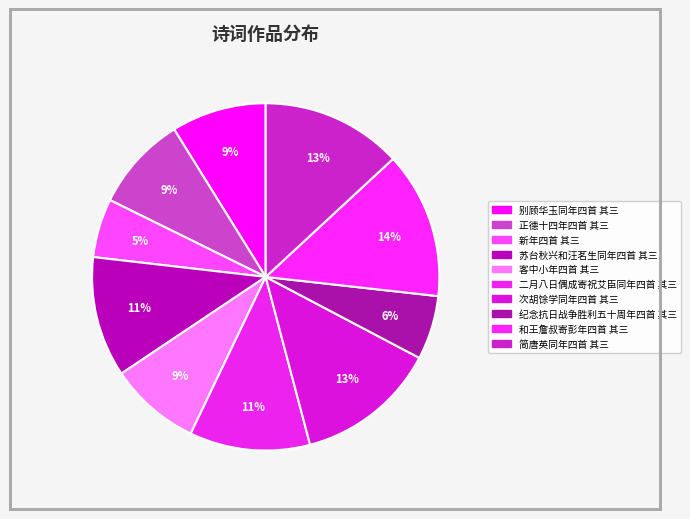

Which slice is the smallest?

新年四首 其三